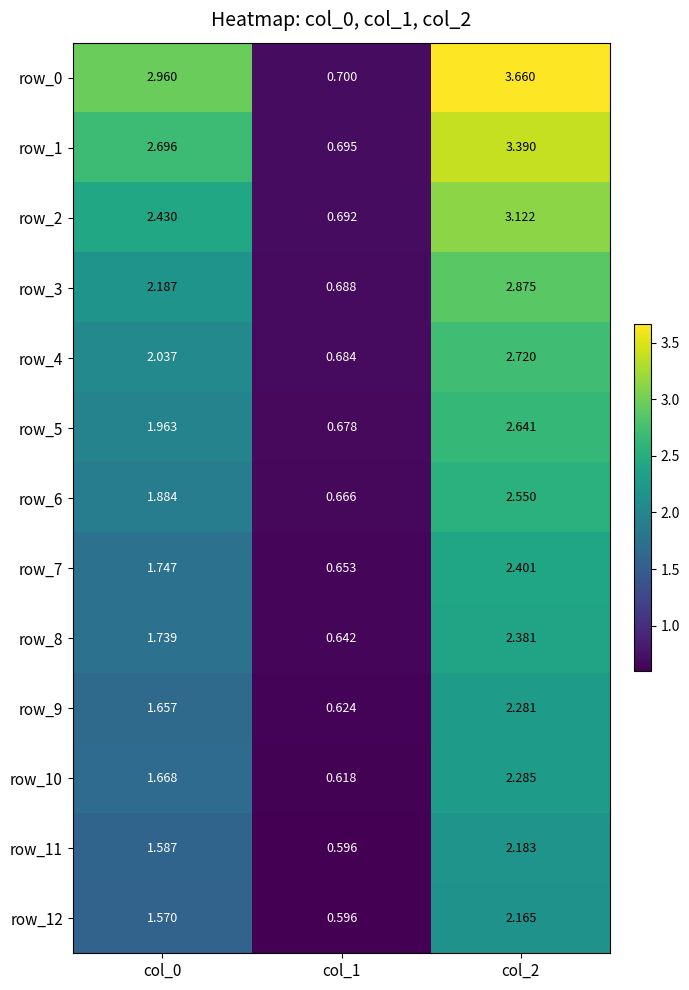

At how many categories does at least one series exceed 2?

2